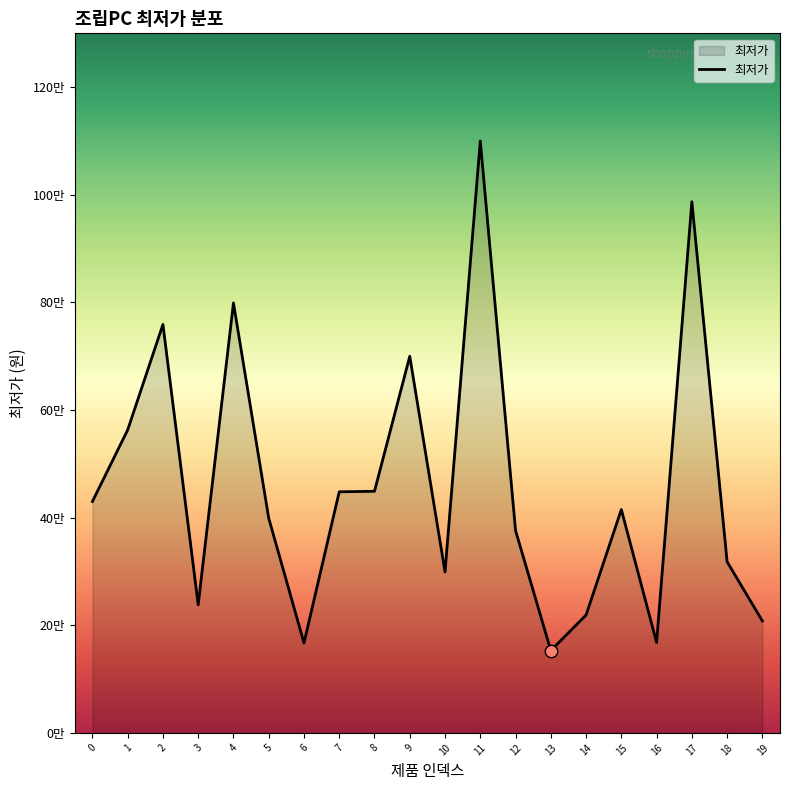

Between 12 and 17, which is larger?

17